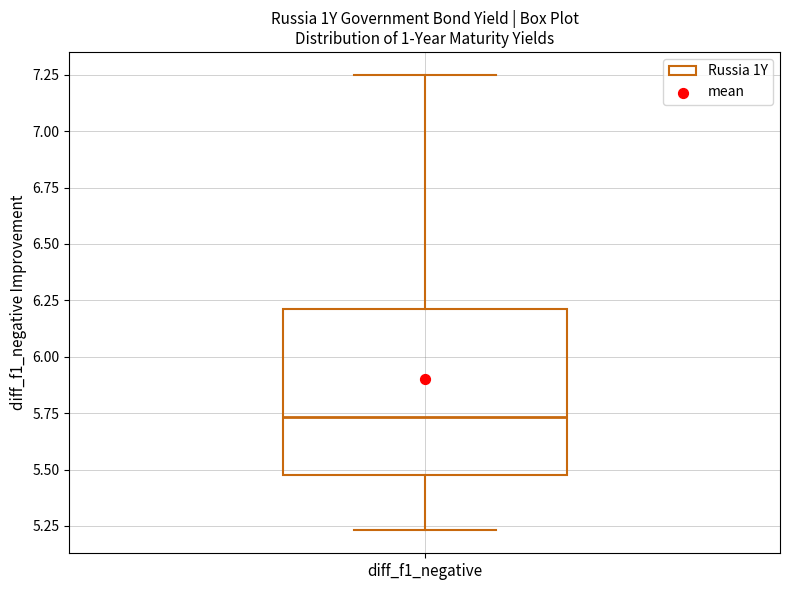

Read this box plot against the y-axis: the position of the median line, the range covered by the box, and the ends of both whiskers. The values are not printed on the chart, so give them approximately, as read against the axis.

median 5.75, box 5.50 to 6.20, whiskers 5.25 to 7.25